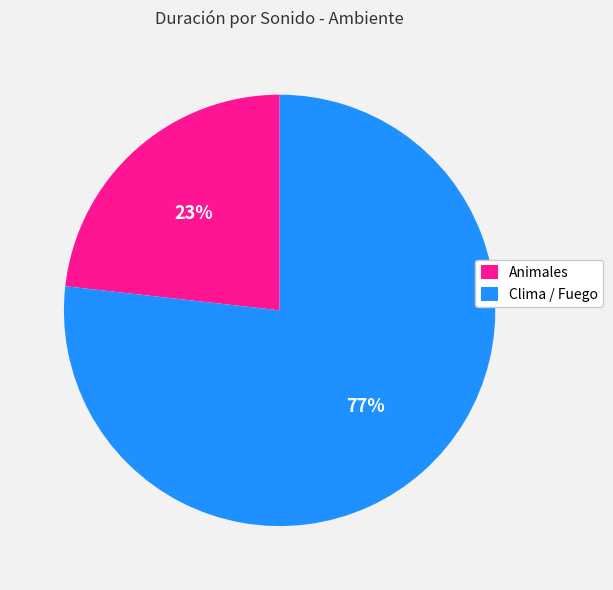

How many segments does this pie chart have?

2